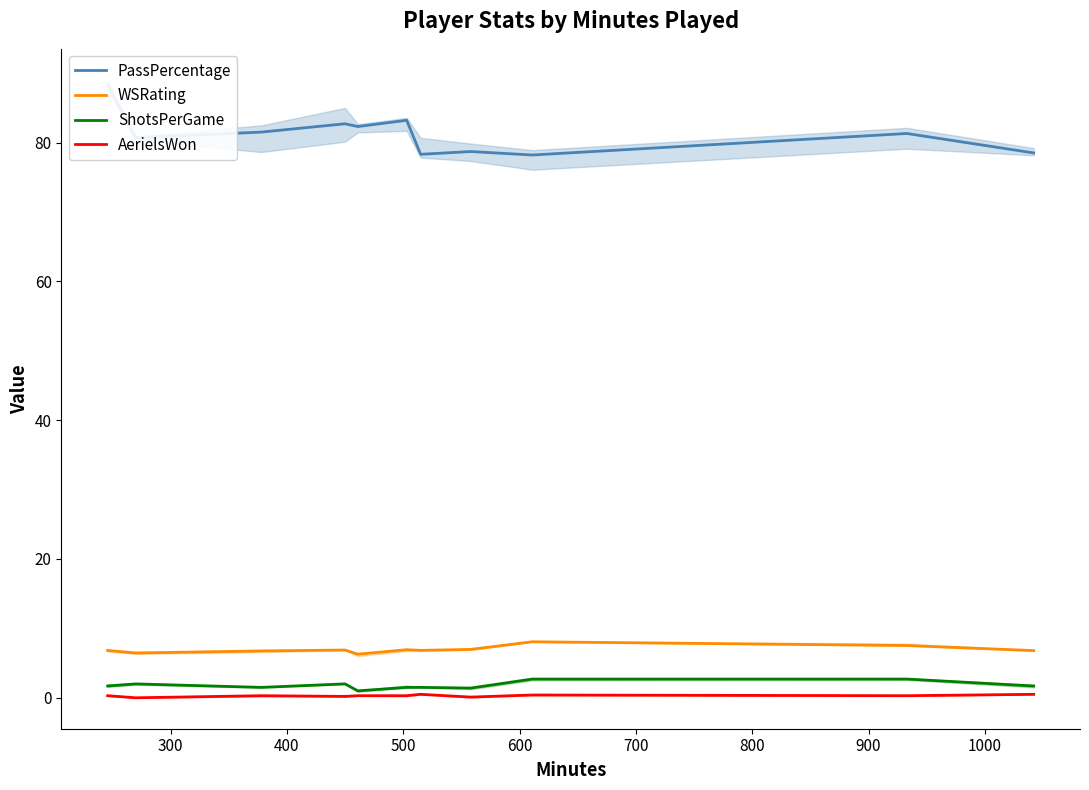

True or false: AerielsWon and WSRating cross at least once.

False